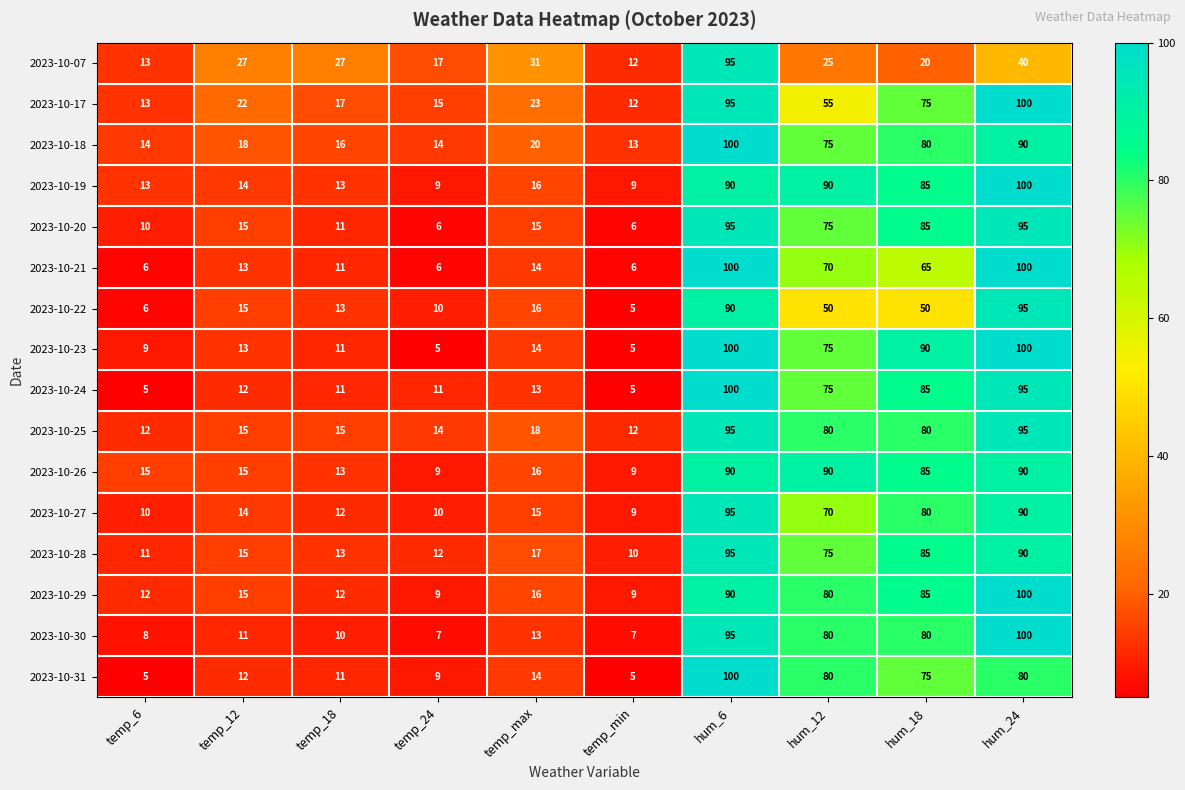

Rank the categories by 2023-10-28 value from lowest to highest.

temp_min, temp_6, temp_24, temp_18, temp_12, temp_max, hum_12, hum_18, hum_24, hum_6